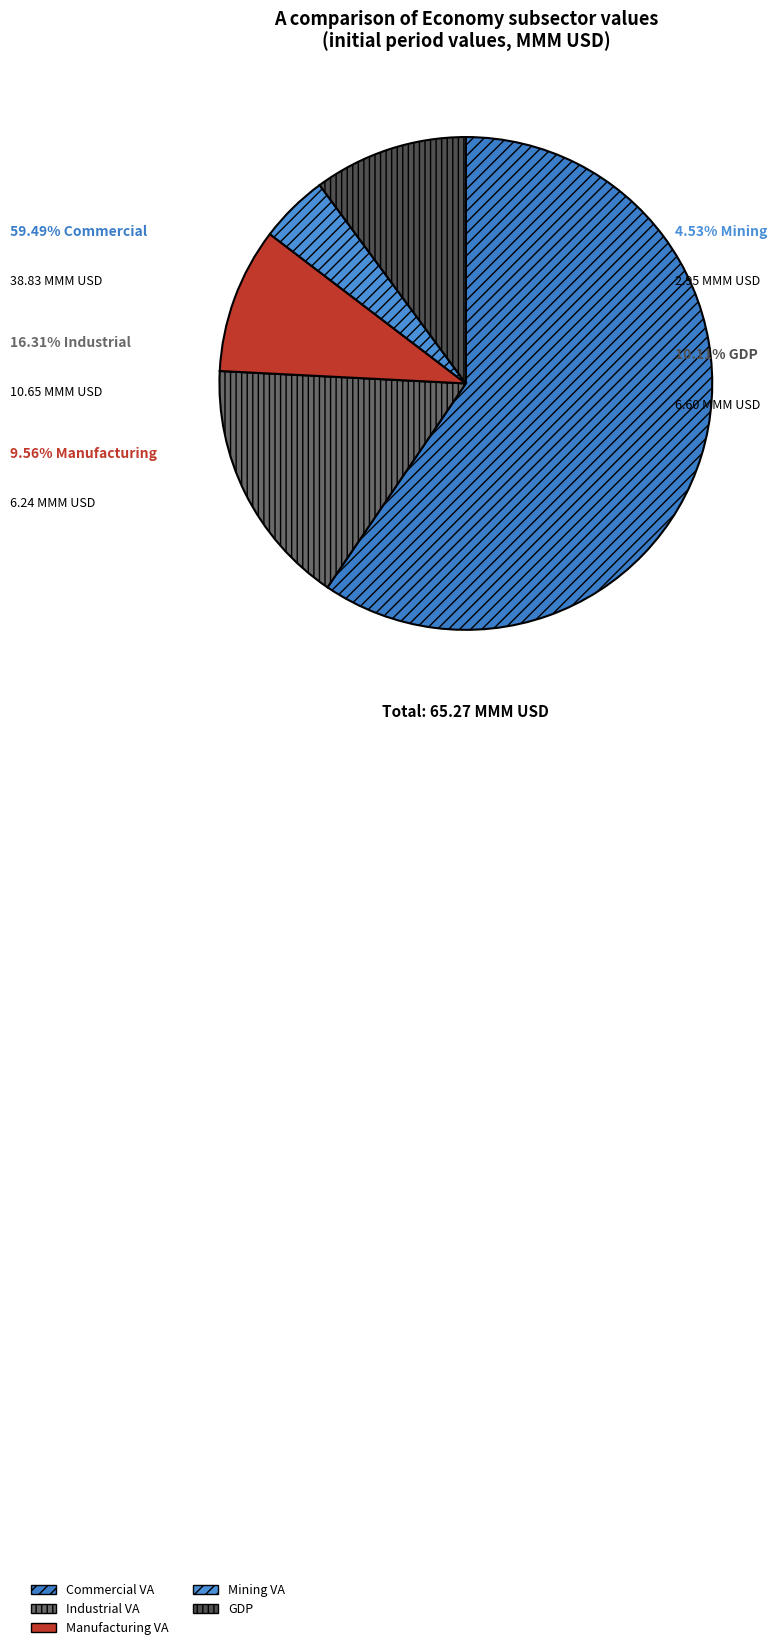

To the nearest percent, what is the combined percentage of va_manufacturing_mmm_usd and va_mining_mmm_usd?

14%